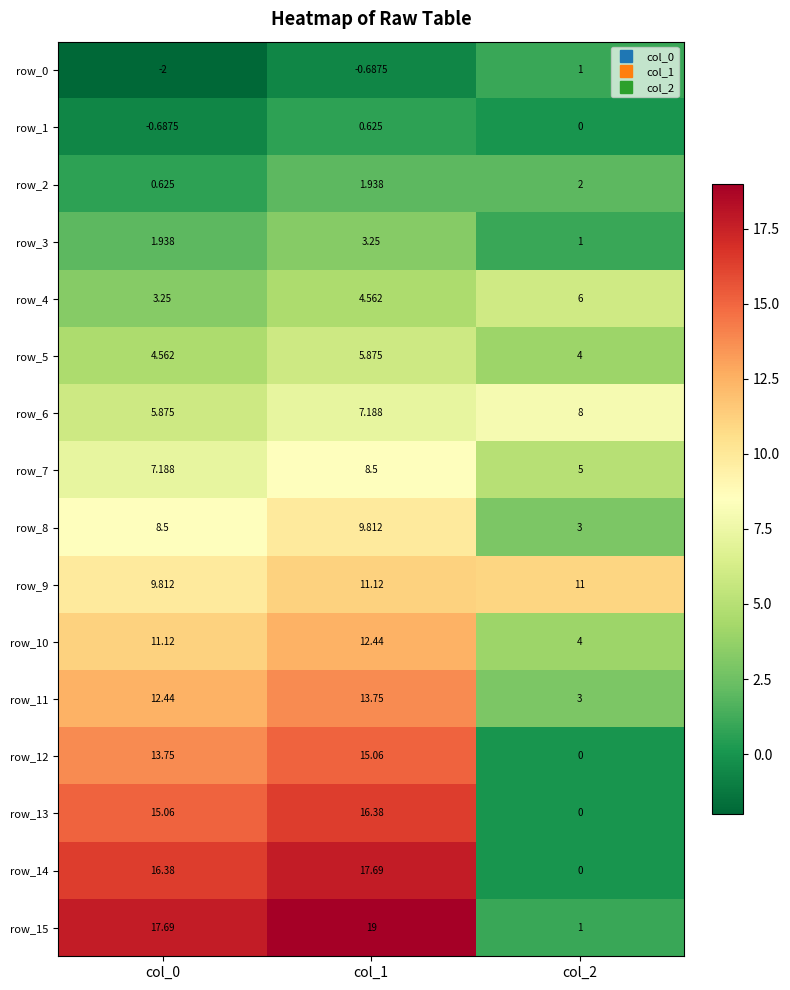

The row_15 series shows 1.0 at col_2. True or false?

True